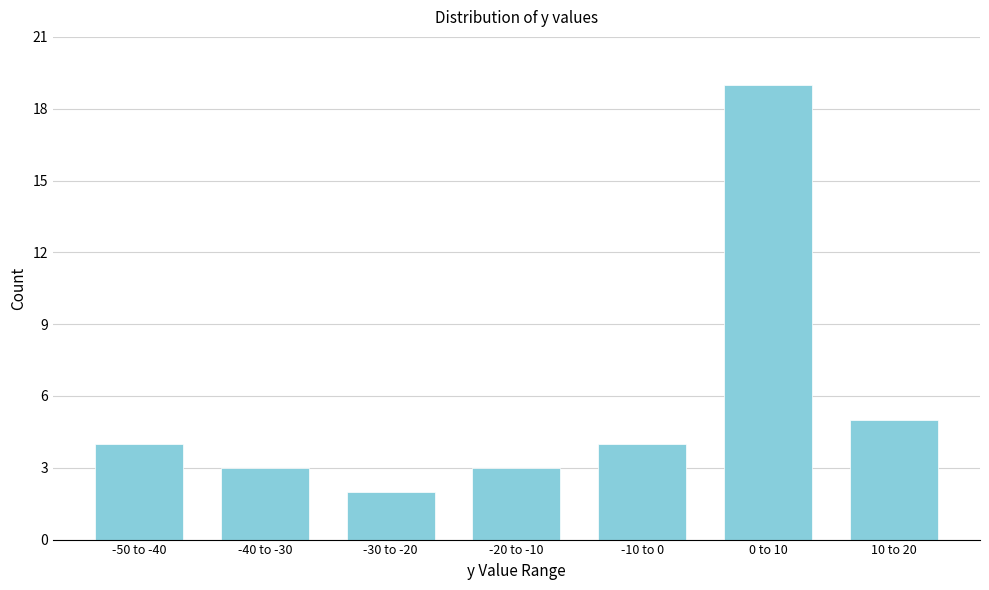

Reading left to right, transcribe all the data shown in this chart.

-50 to -40=4	-40 to -30=3	-30 to -20=2	-20 to -10=3	-10 to 0=4	0 to 10=19	10 to 20=5